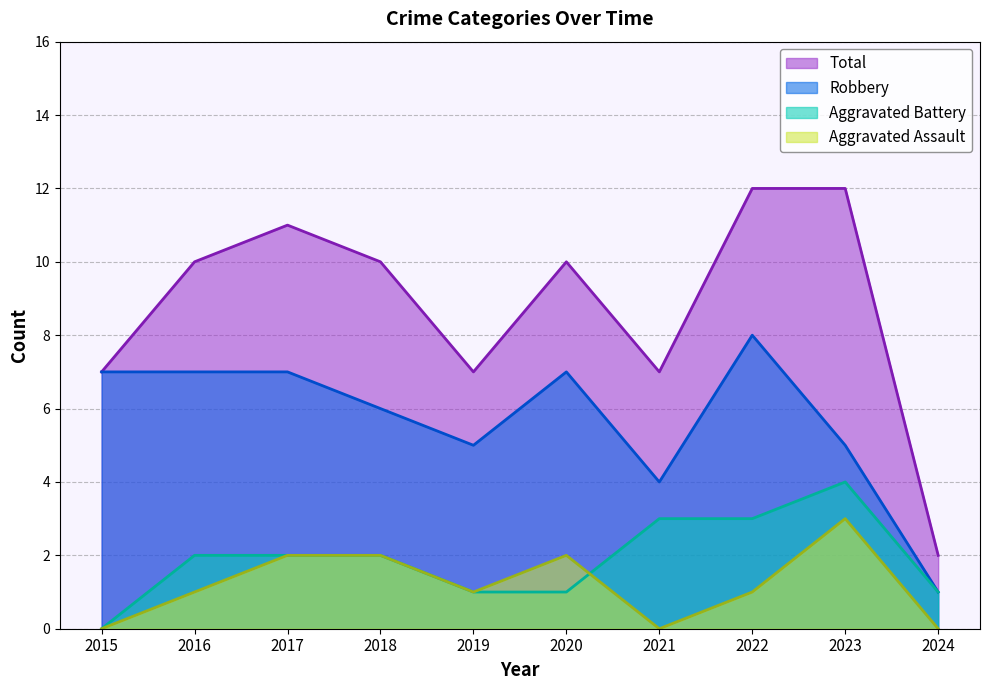

Does the chart have visible grid lines?

Yes